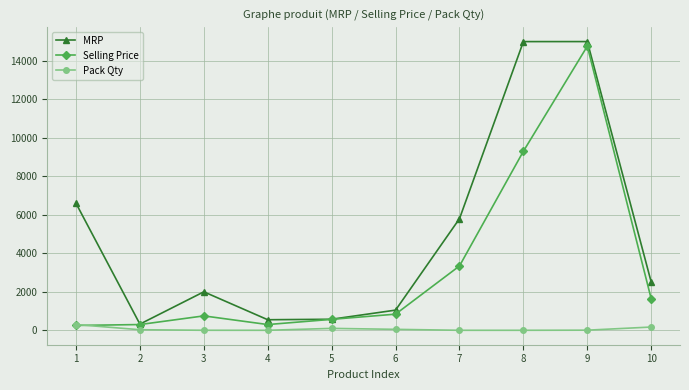

What is the maximum value for Selling Price?

14761